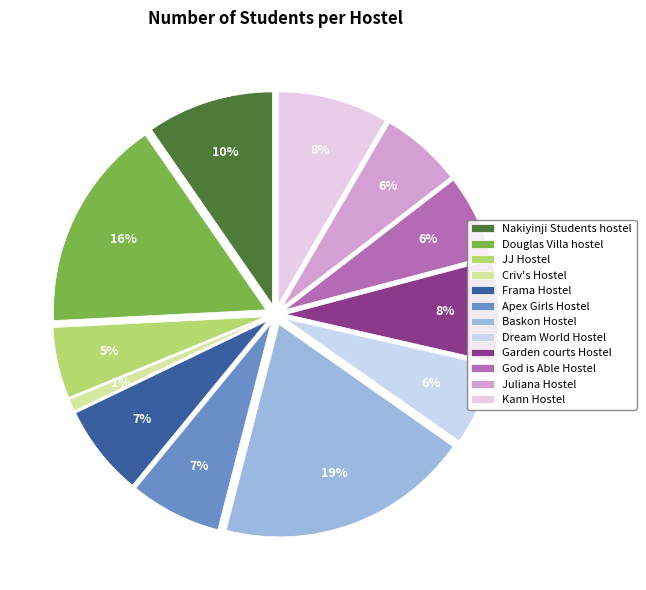

Does Garden courts Hostel account for over 50% of the chart?

No